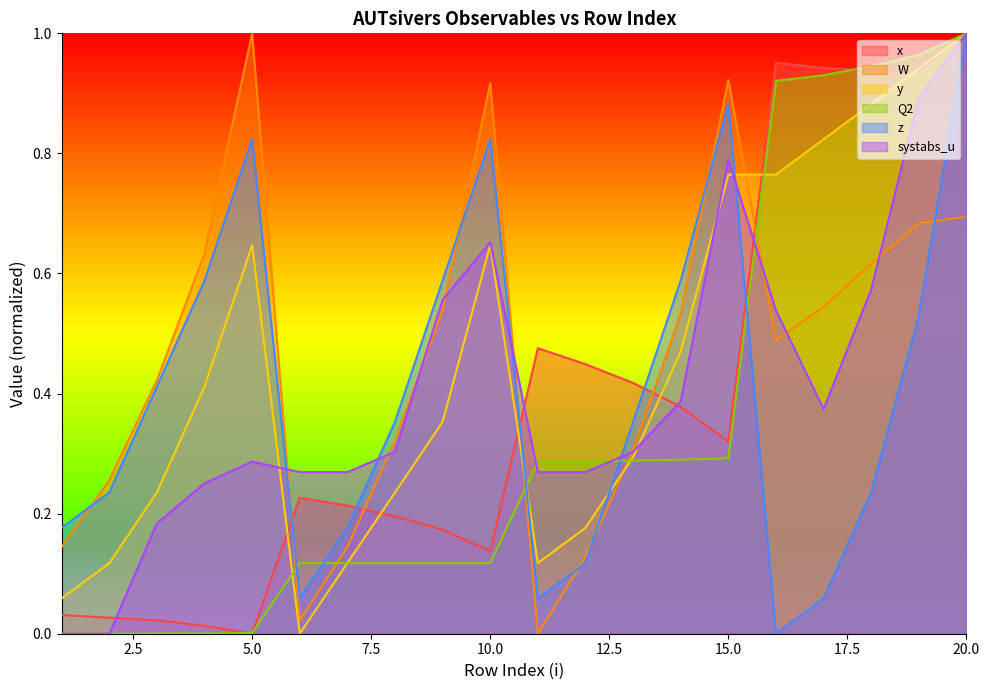

What is the average value of the z series?

0.4